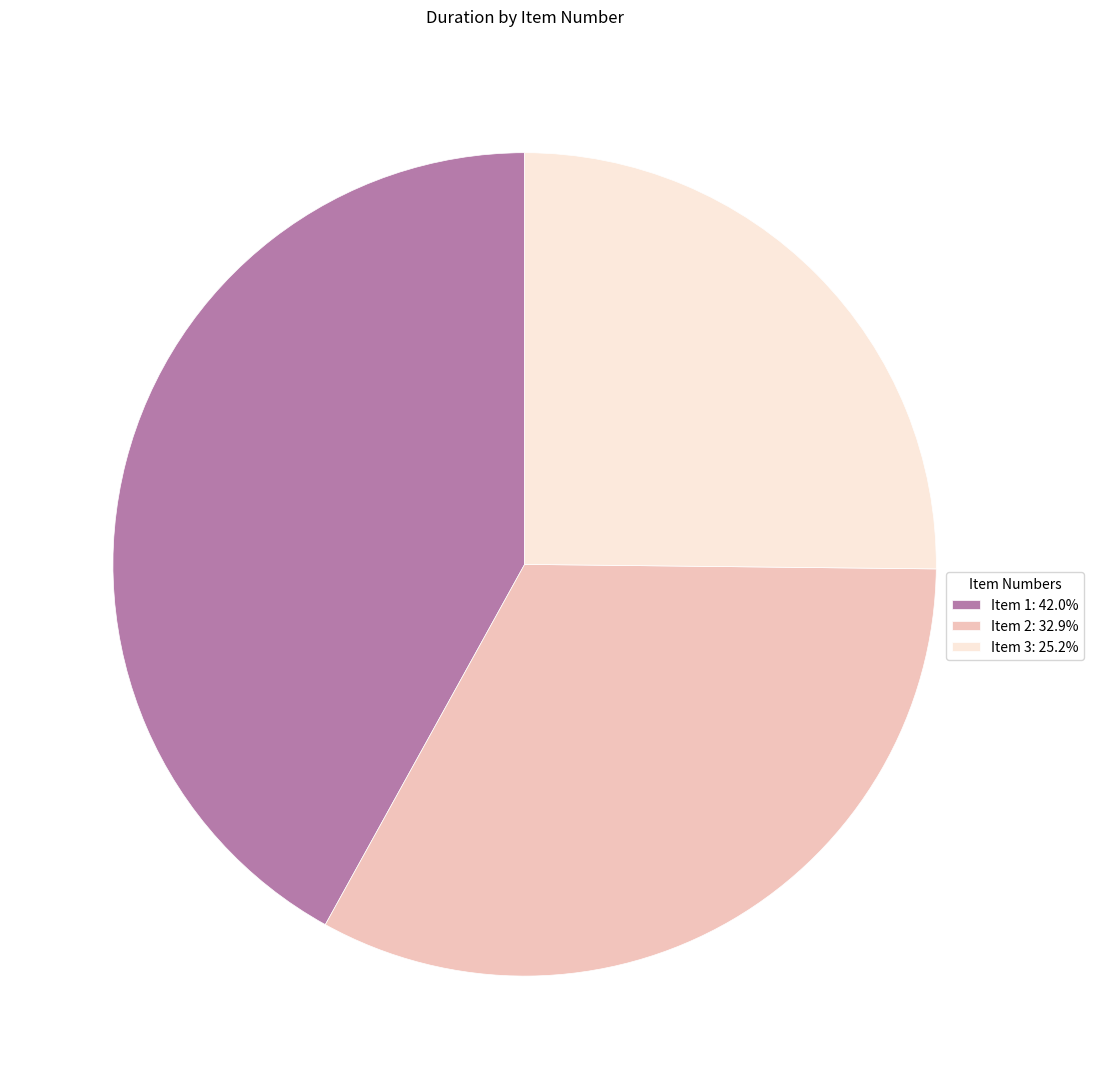

What is the ratio of the value at Item 3: 25.2% to the value at Item 2: 32.9%?

0.8